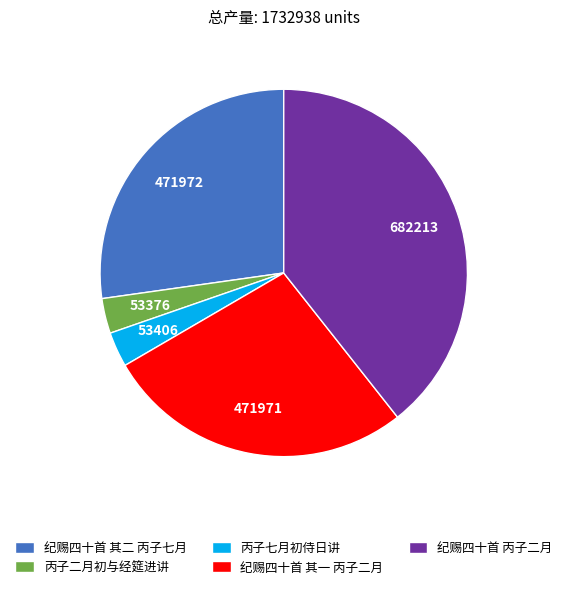

How many segments does this pie chart have?

5